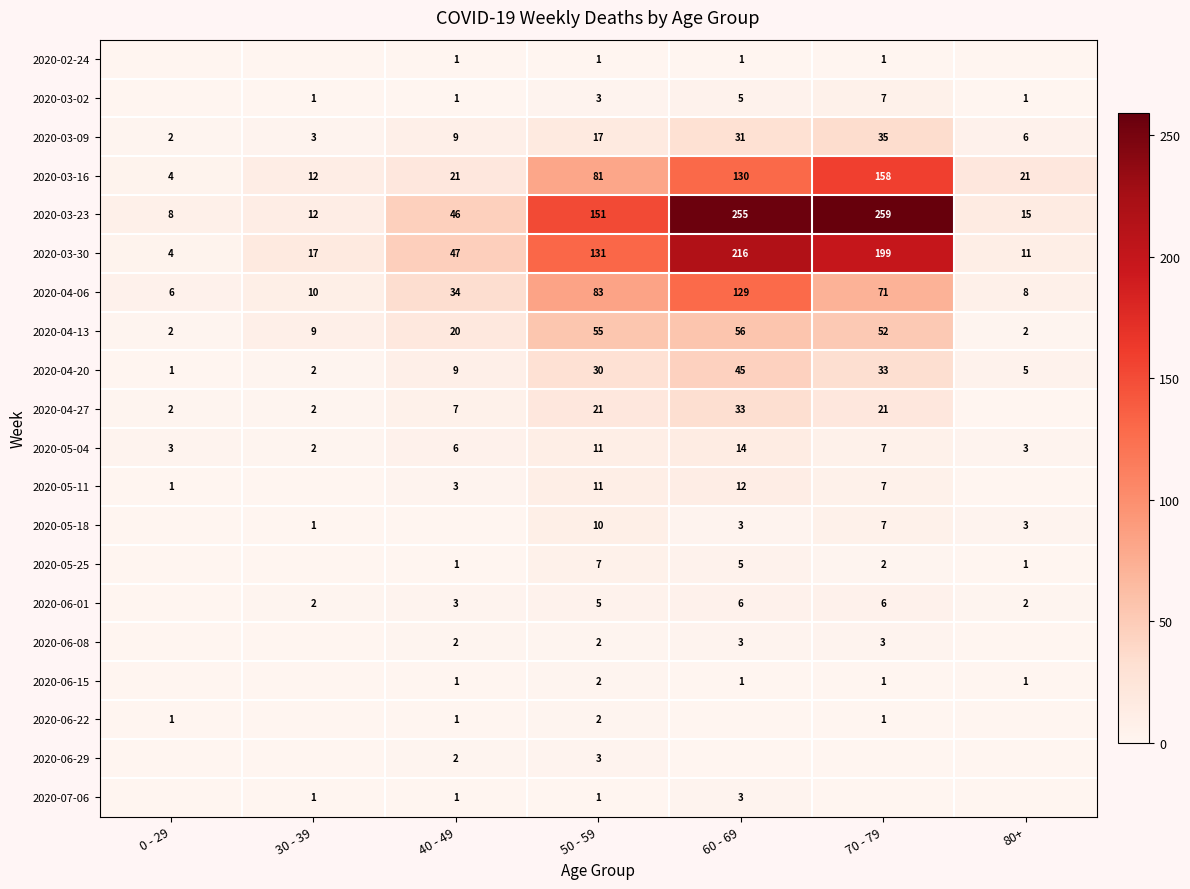

What is the total value across all series at 70 - 79?

870